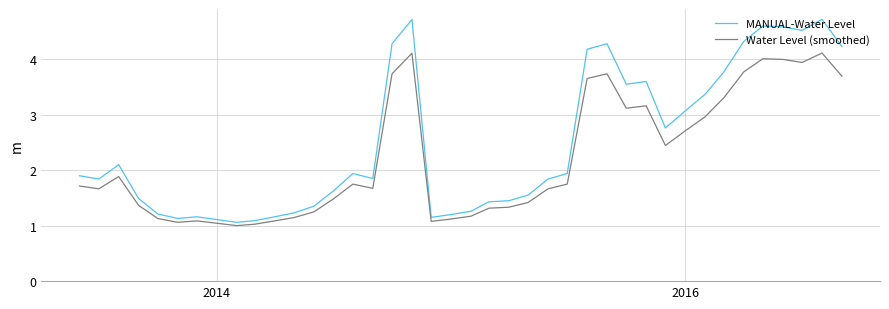

Which series has the largest total across all categories?

MANUAL-Water Level